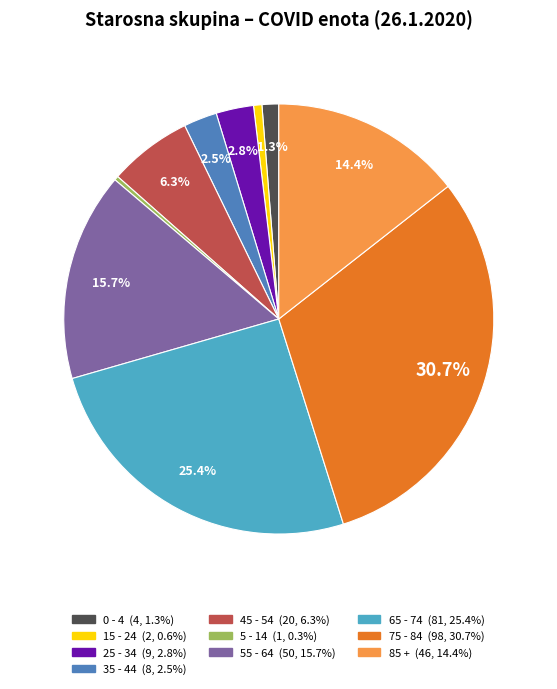

What percentage is NOT represented by 85 +?

85.6%